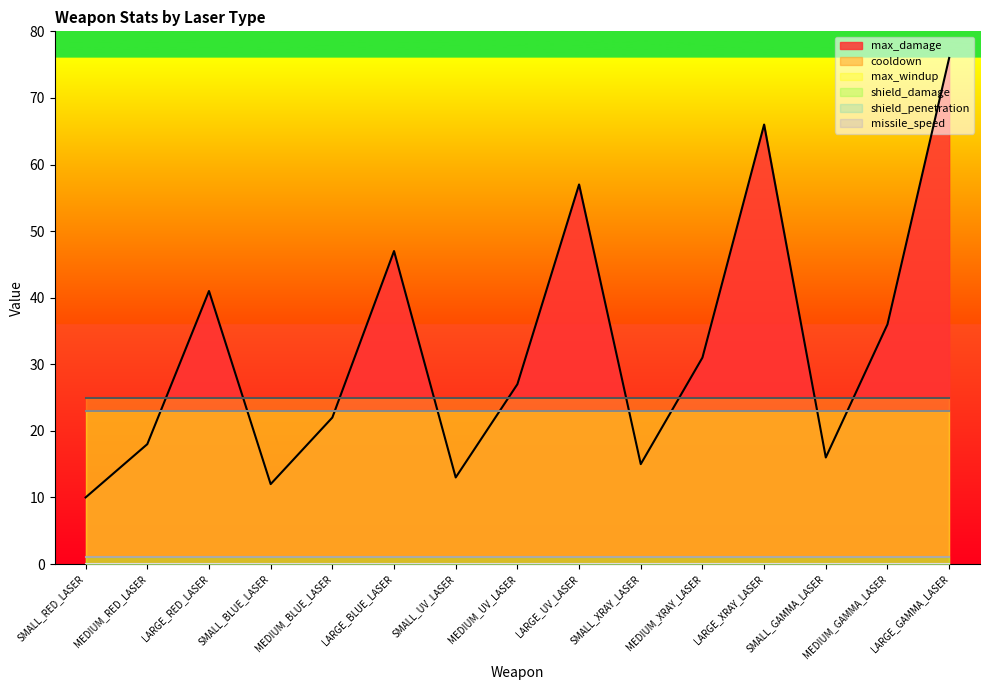

What is the difference between the maximum and minimum values in the max_damage series?

66